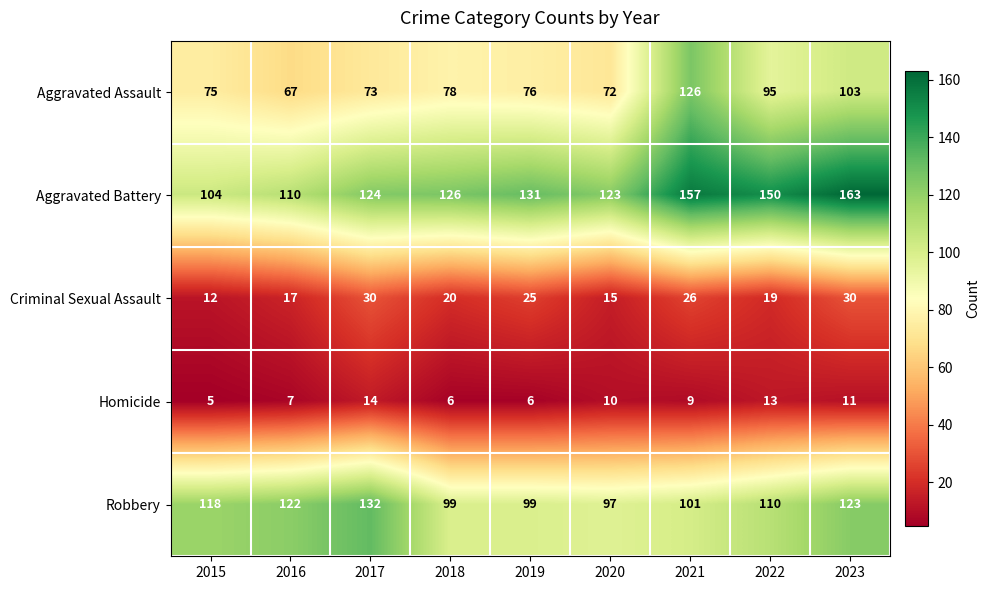

What is the approximate value of Homicide at 2022?

13